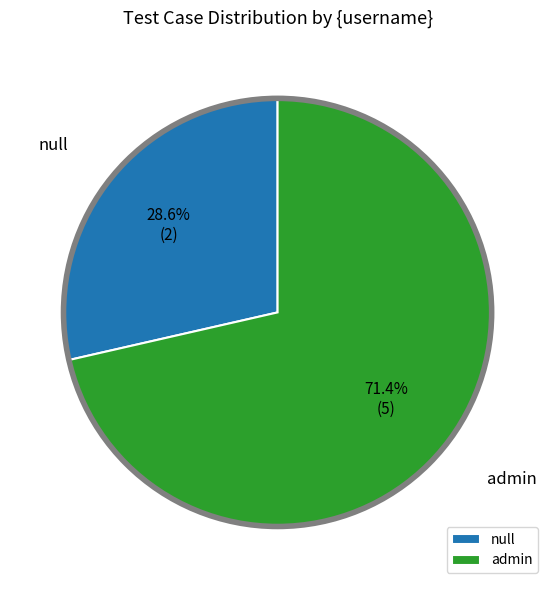

To the nearest percent, what percentage of the pie is null?

29%